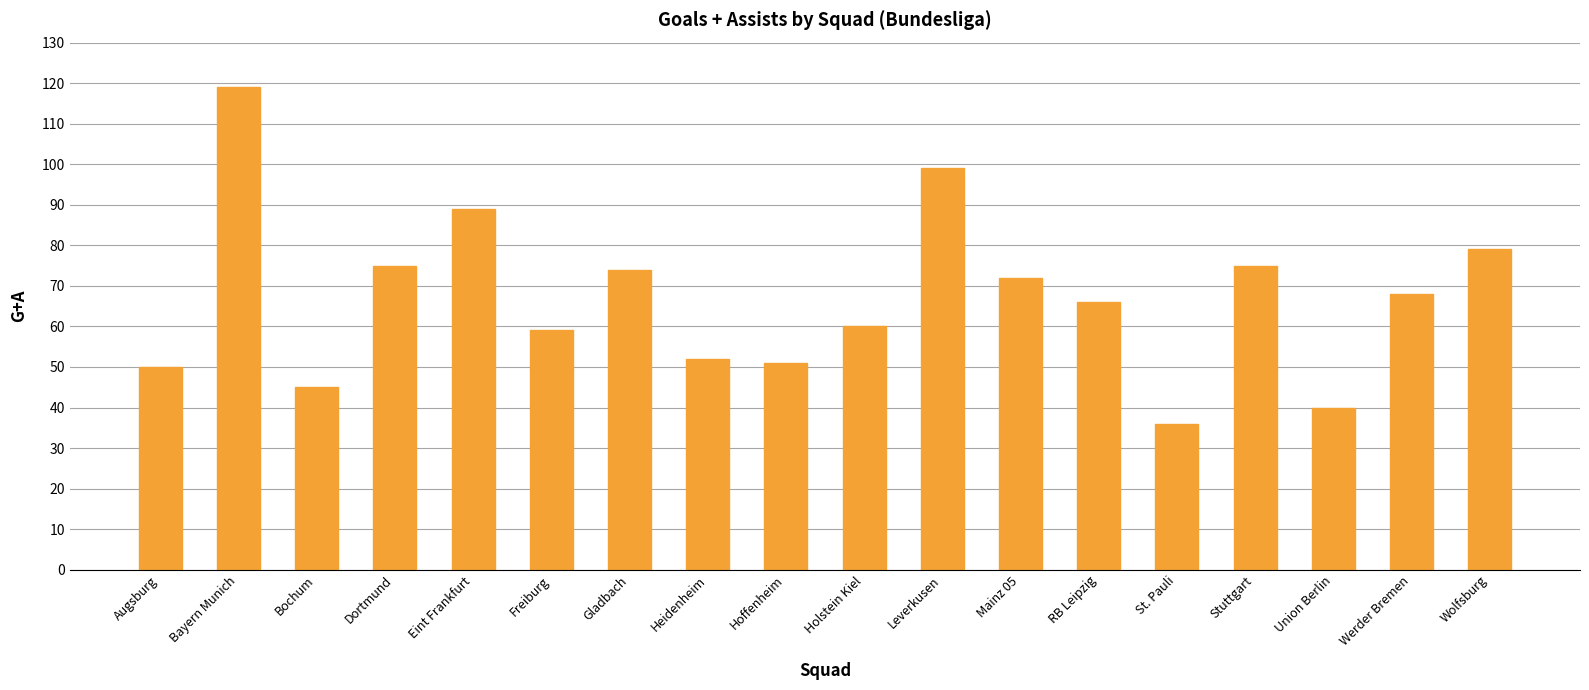

What is the approximate value at Bayern Munich?

119